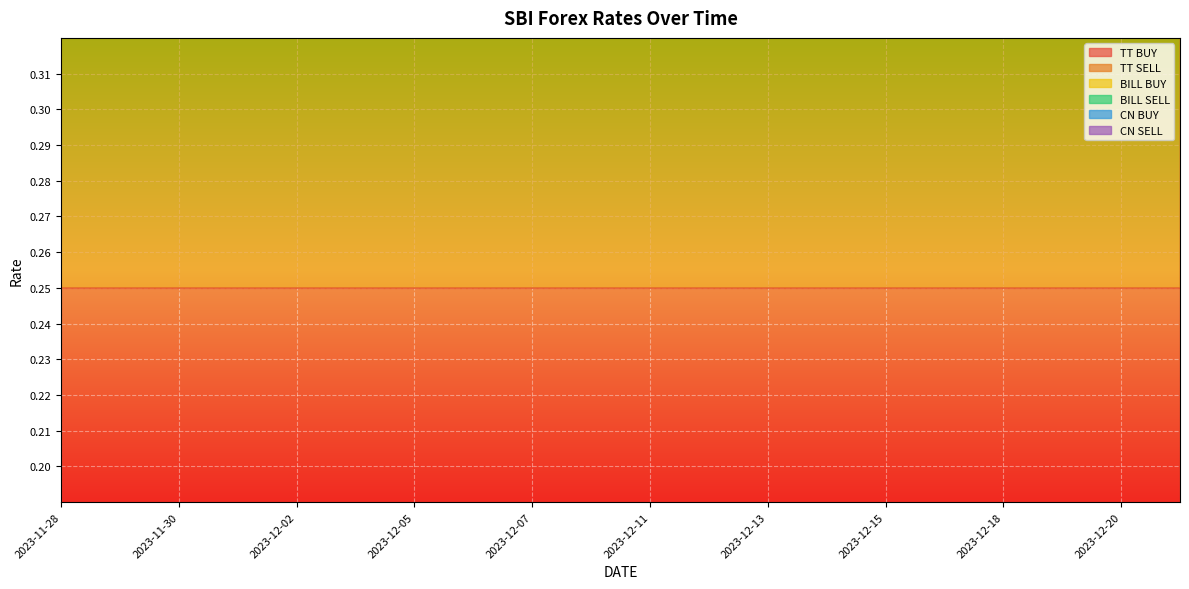

True or false: CN SELL and TT SELL cross at least once.

False